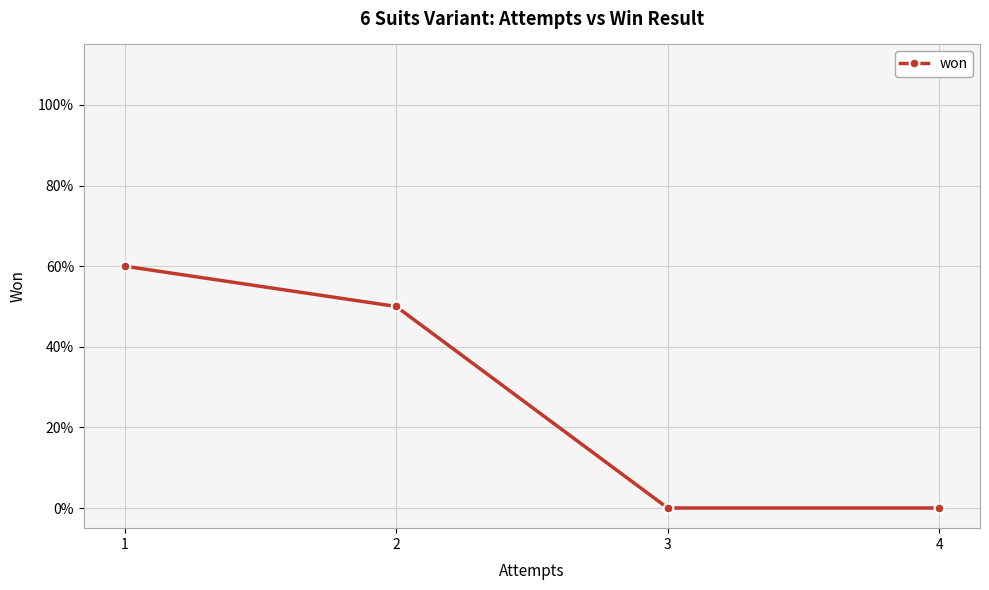

Does the chart display data point markers on the line(s)?

Yes